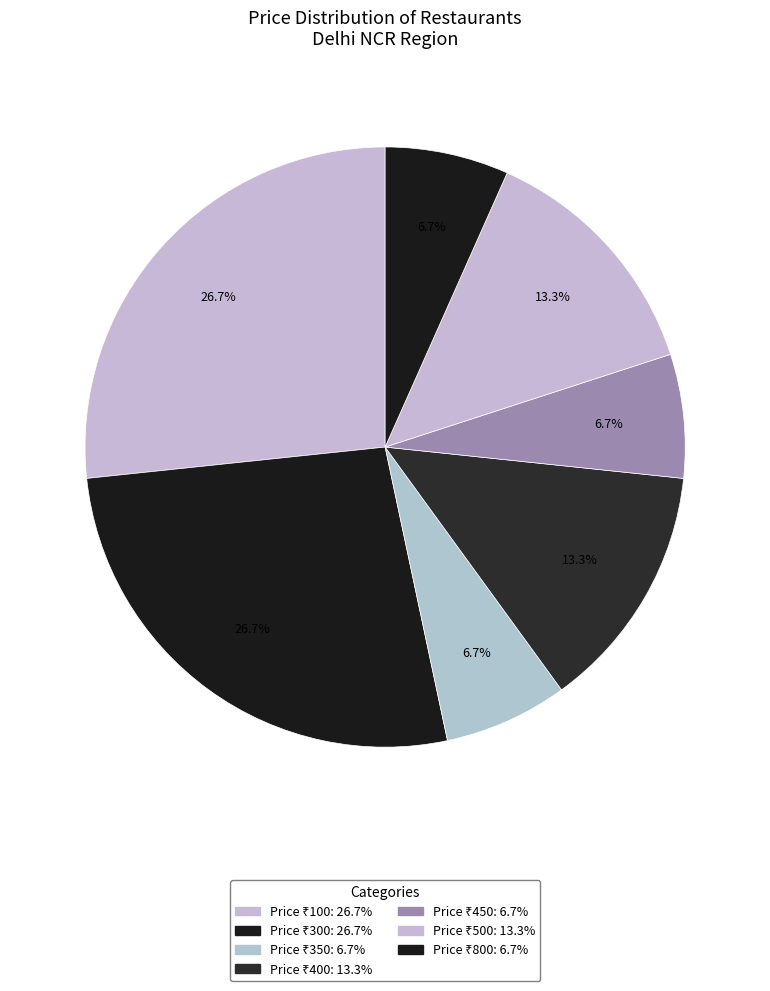

How many slices are in this pie chart?

7